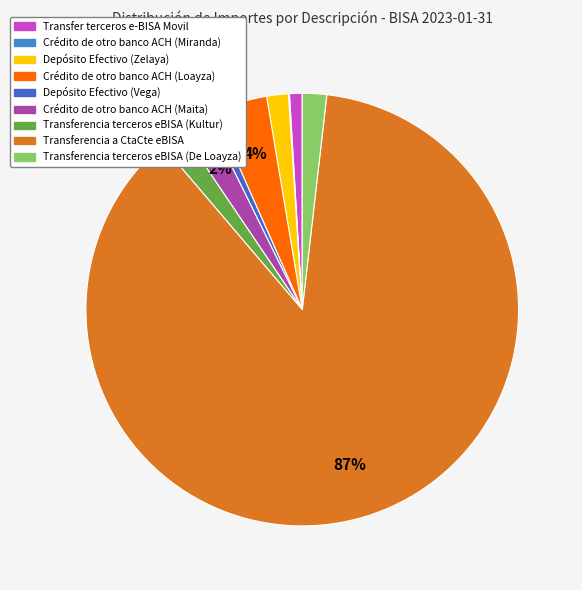

Is it true that Transferencia terceros eBISA (De Loayza) is 2% of the pie?

True